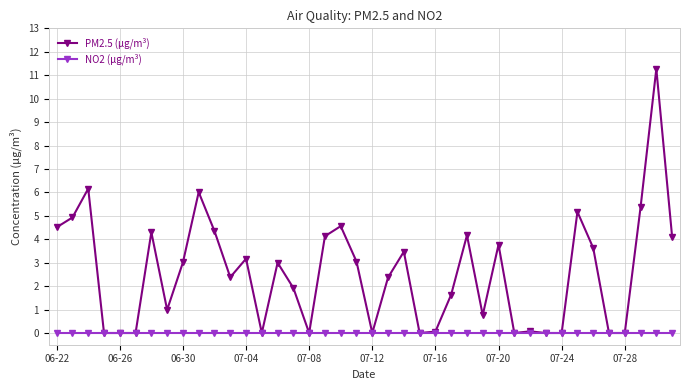

Is this an area chart (filled region under the line)?

No